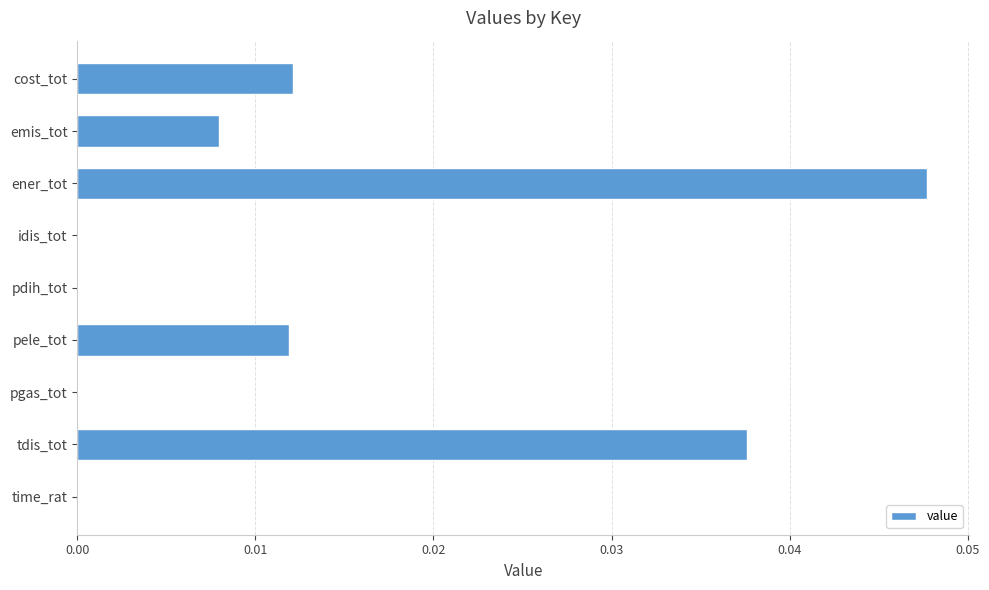

Which has a higher value, time_rat or ener_tot?

ener_tot